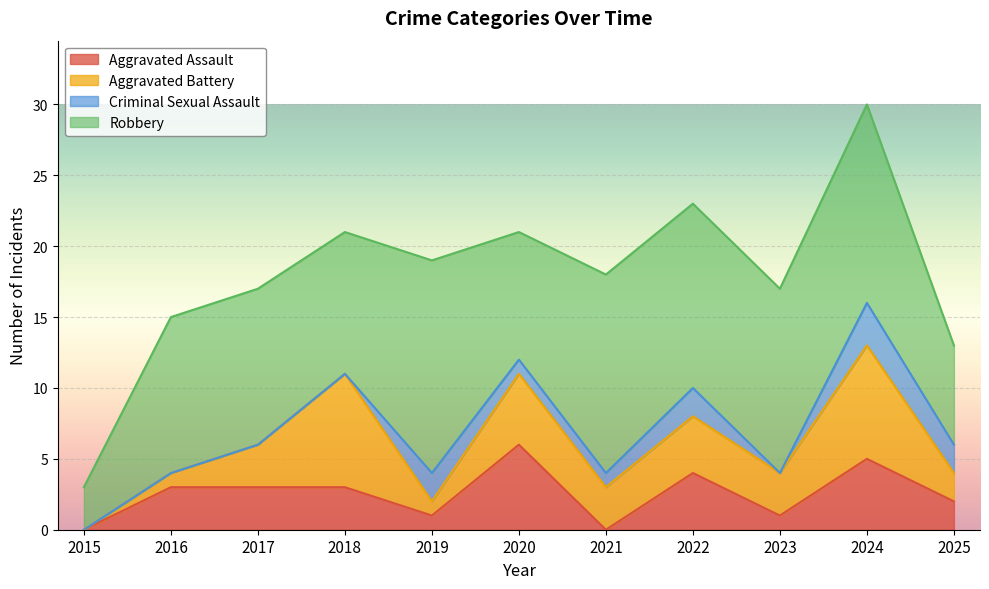

True or false: Criminal Sexual Assault and Robbery cross at least once.

False